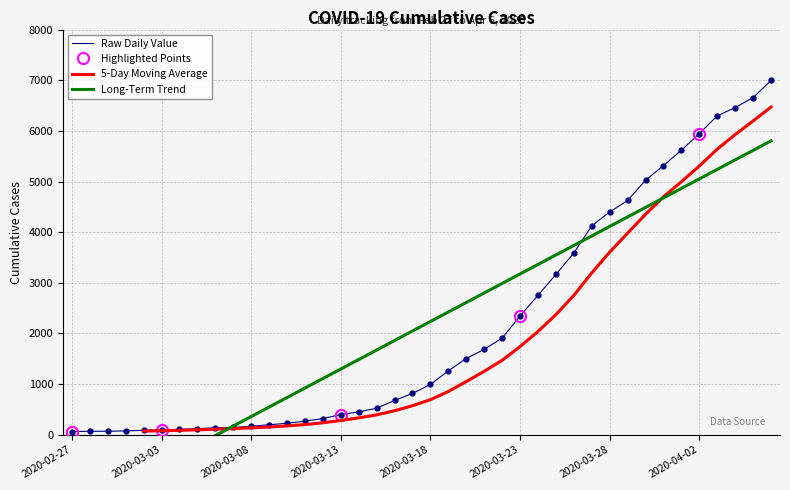

What is the change in value from 2020-02-29 to 2020-03-10?

+157